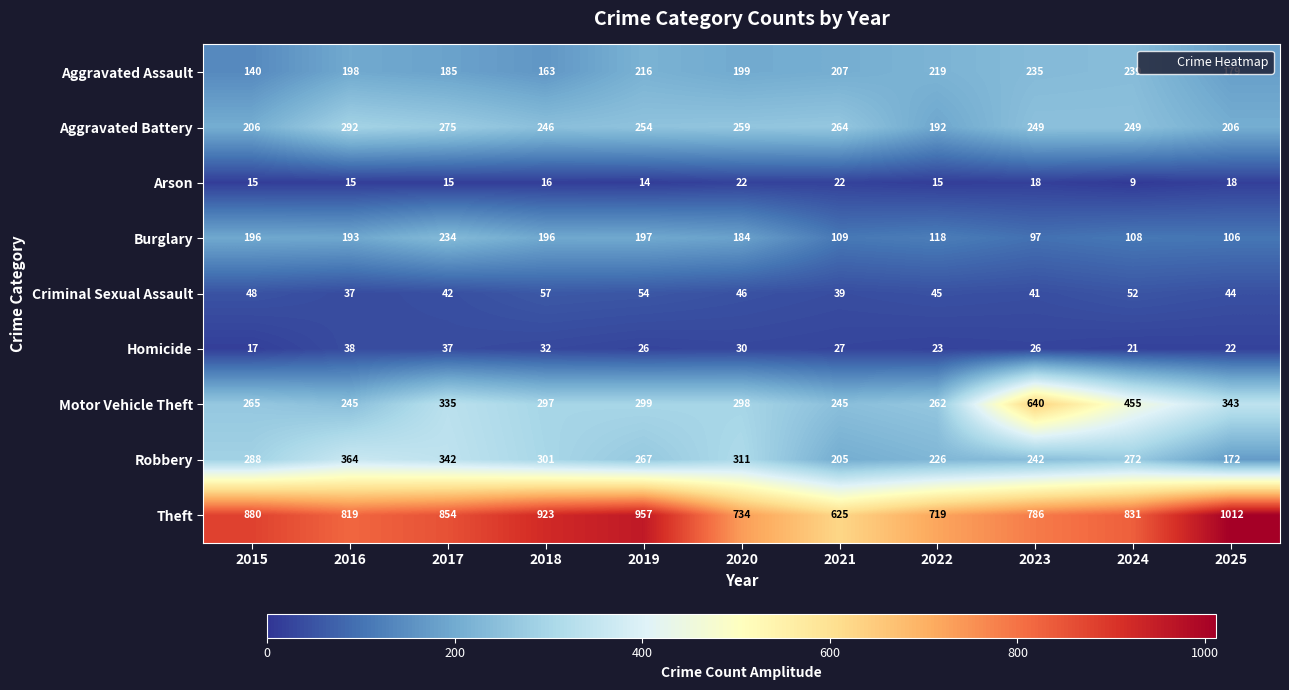

At which label does Robbery reach its minimum?

2025